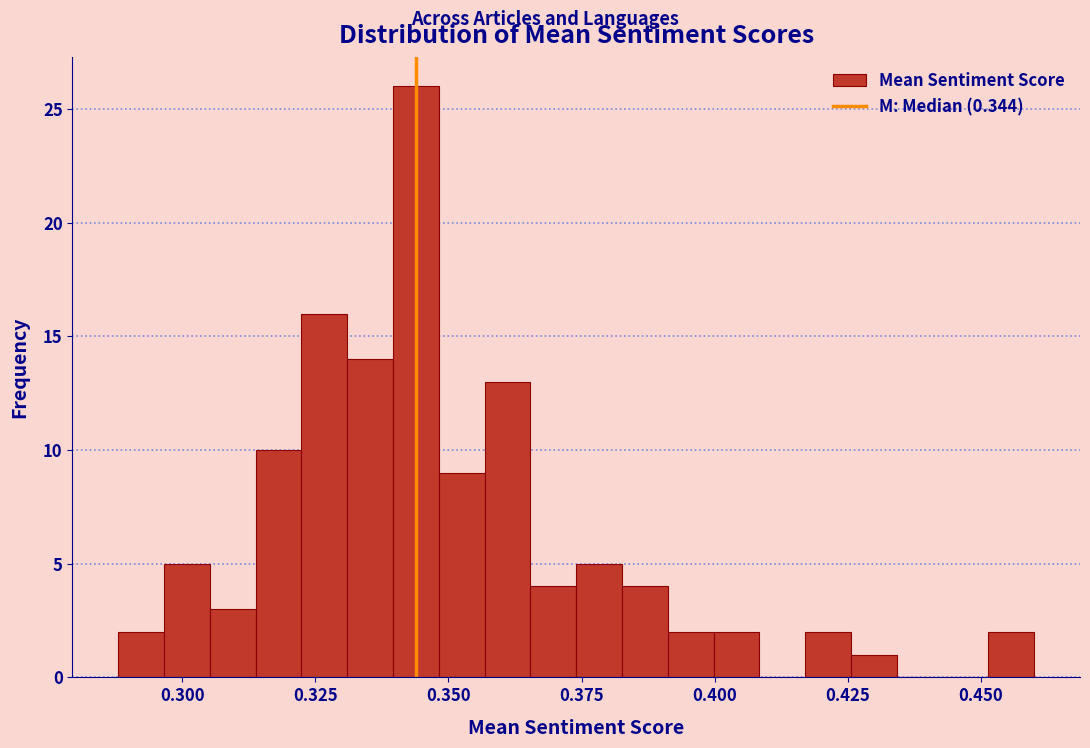

Around what value on the x-axis is the tallest bar? Give the approximate position of its centre, as read against the axis.

0.345